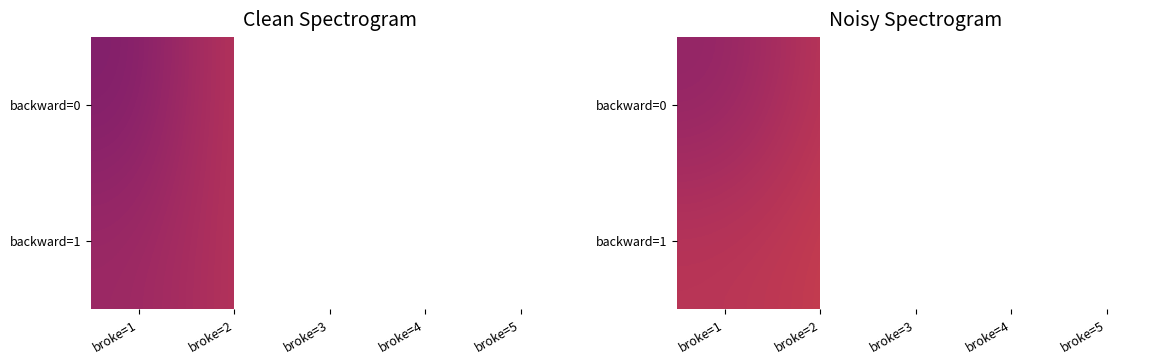

Between broke=1 and broke=2, which series saw the biggest shift?

backward=0